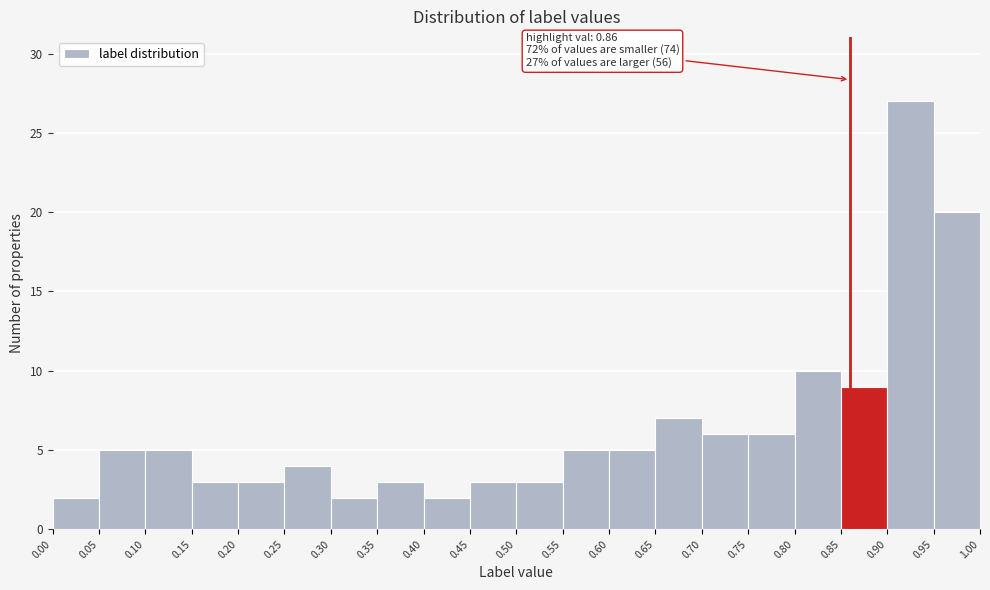

Over which range of the x-axis is the bar tallest?

0.90 to 0.95